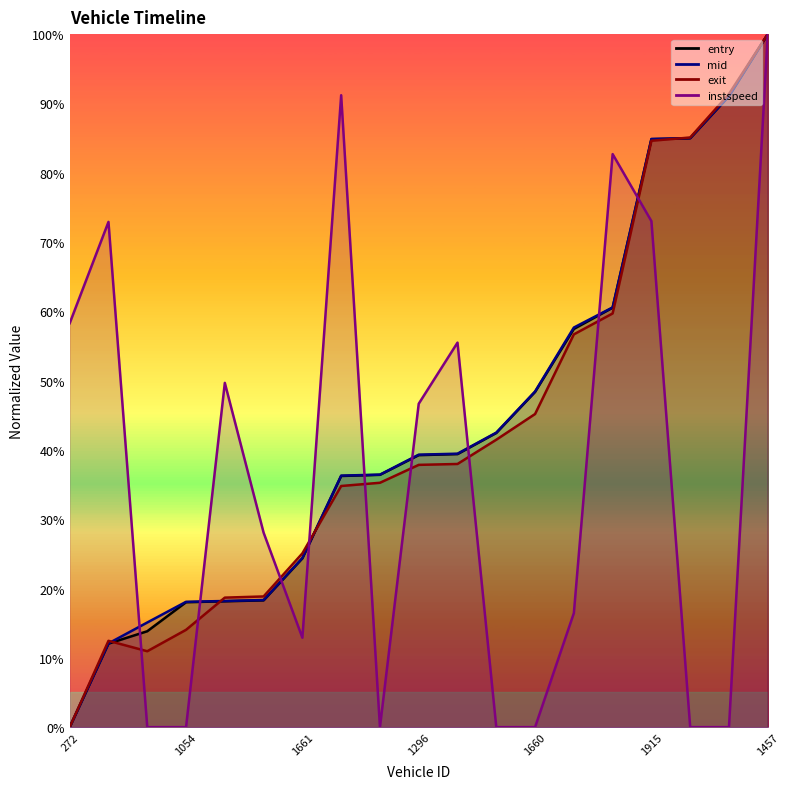

True or false: exit has a value of 18.2 at 526.

False